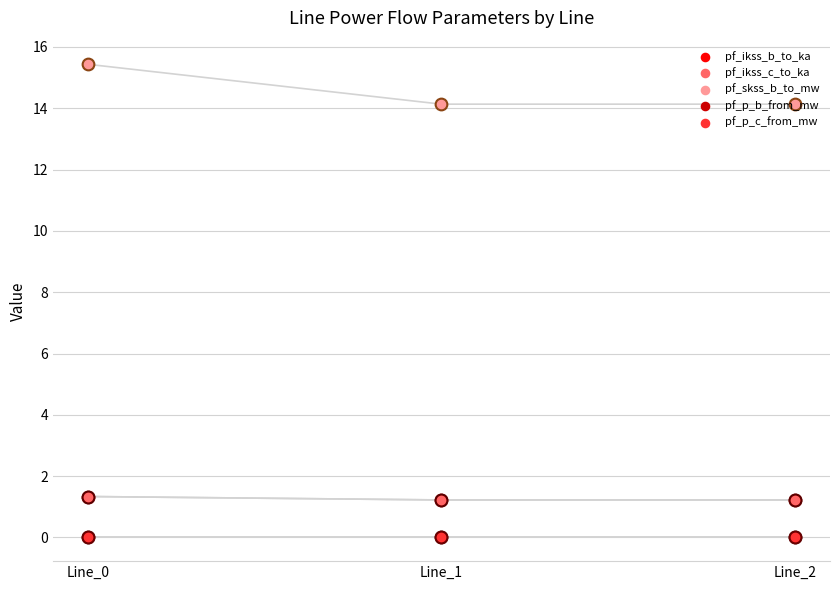

At which category is the sum across all series the highest?

Line_0